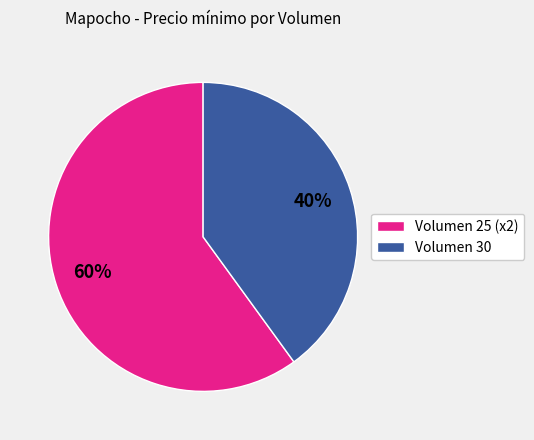

Does any single category account for the majority?

Yes